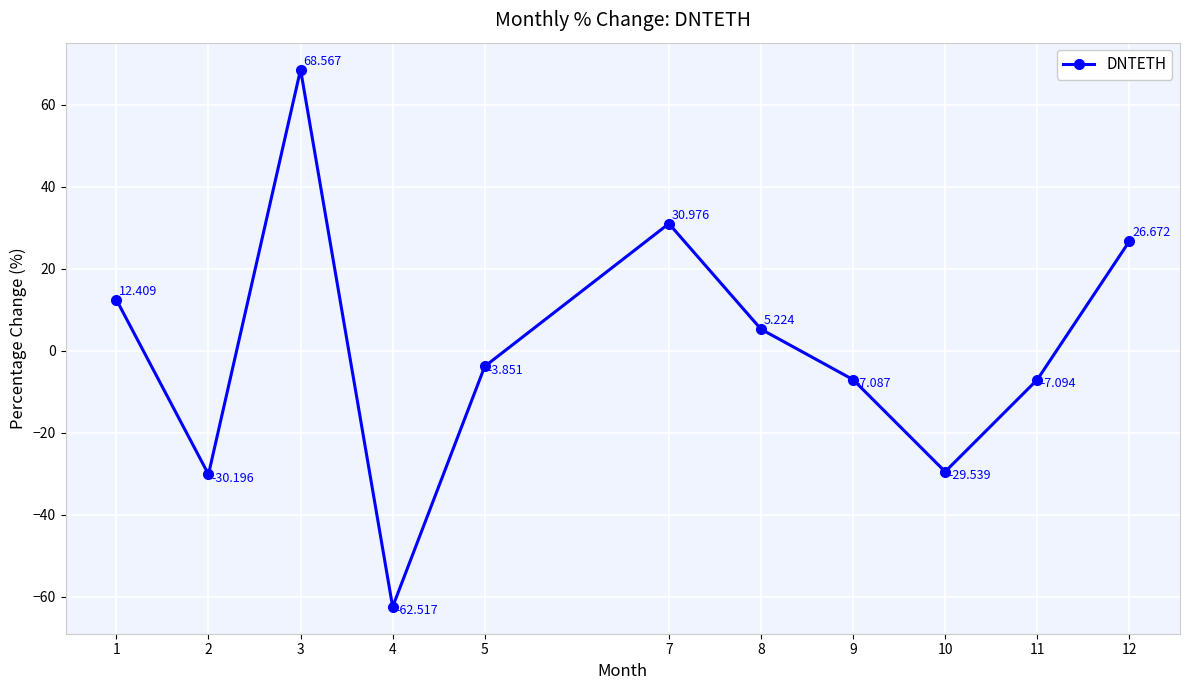

Where is the first local maximum?

3